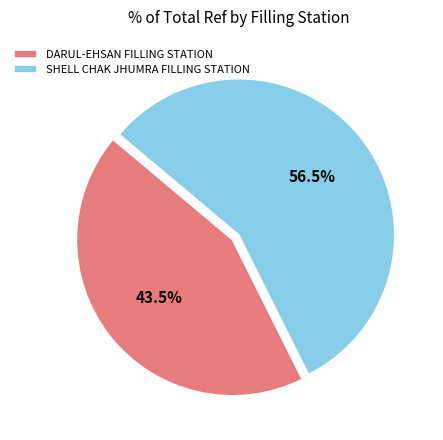

The SHELL CHAK JHUMRA FILLING STATION slice represents 50% of the pie. True or false?

False